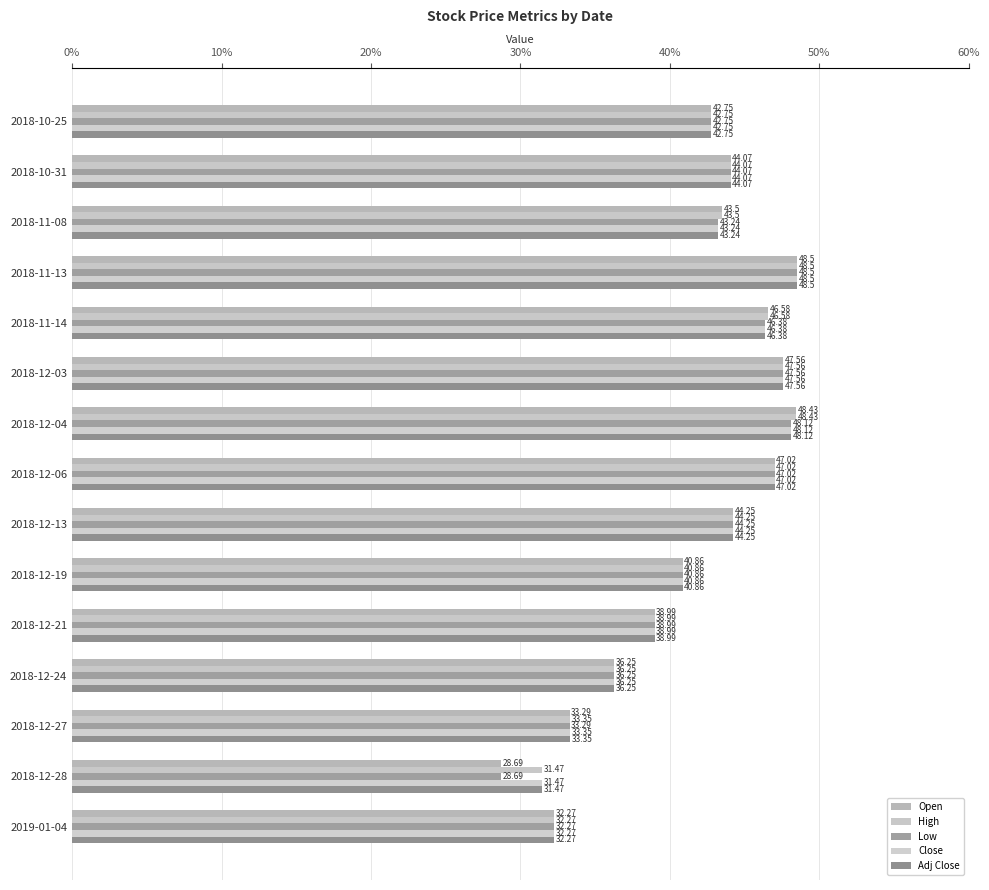

How many data points in Low are less than 43?

7